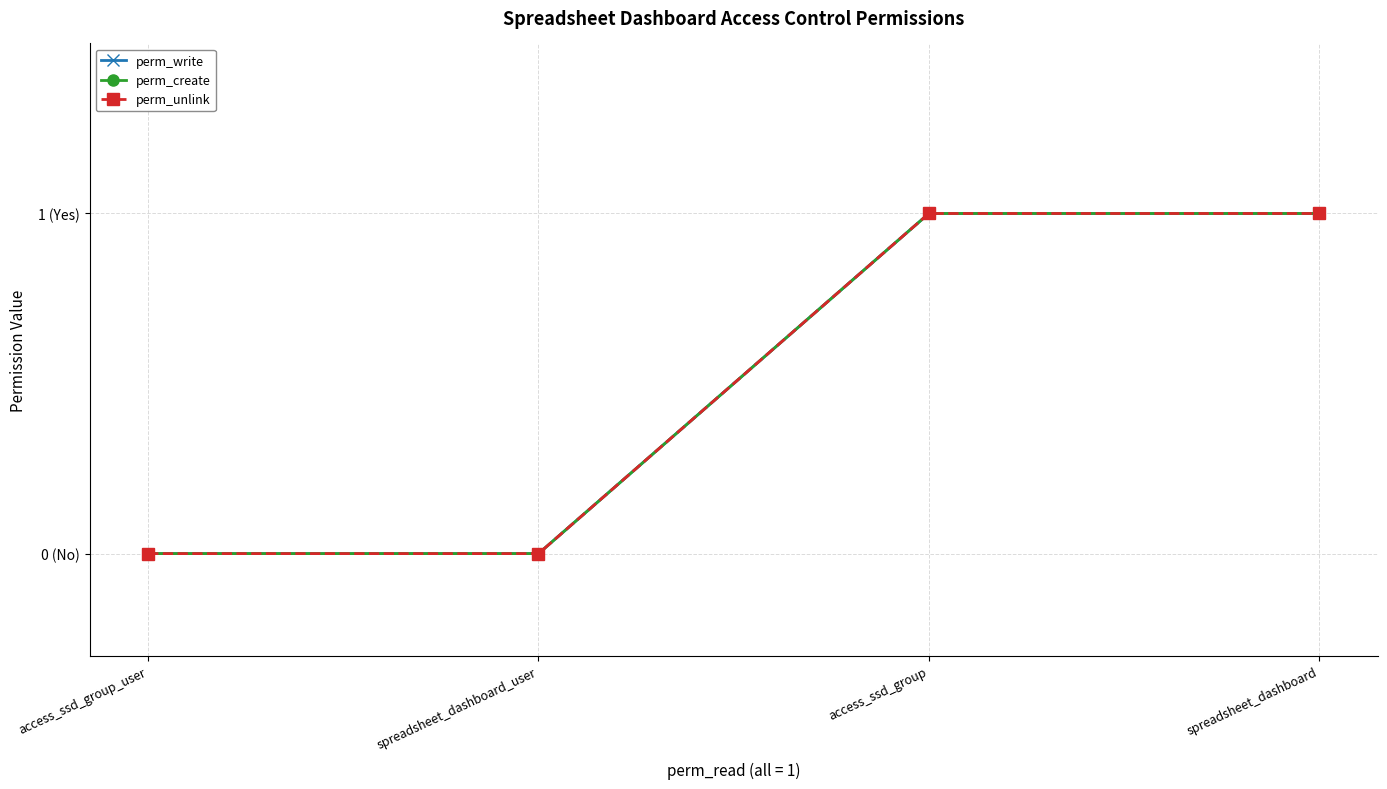

Does the chart have visible grid lines?

Yes